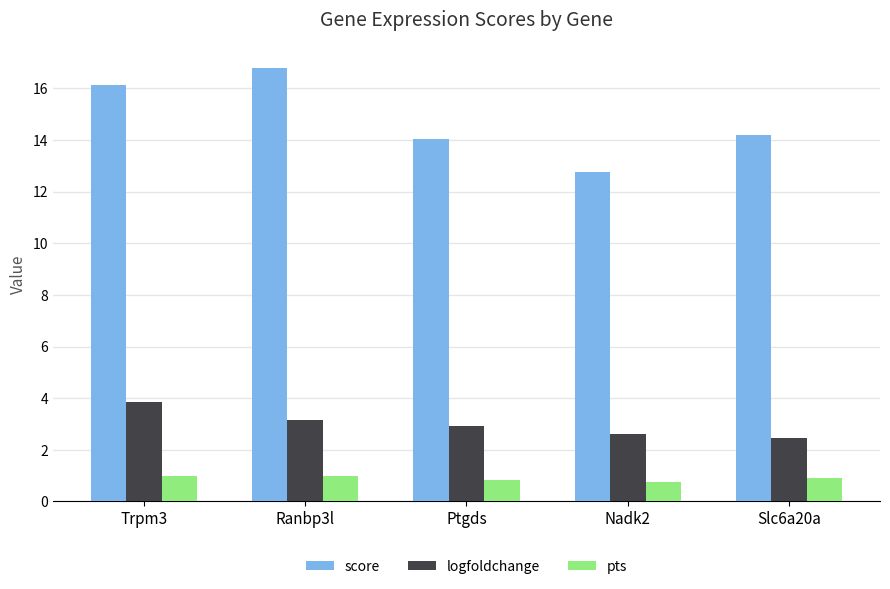

At which label does score first exceed 14?

Trpm3